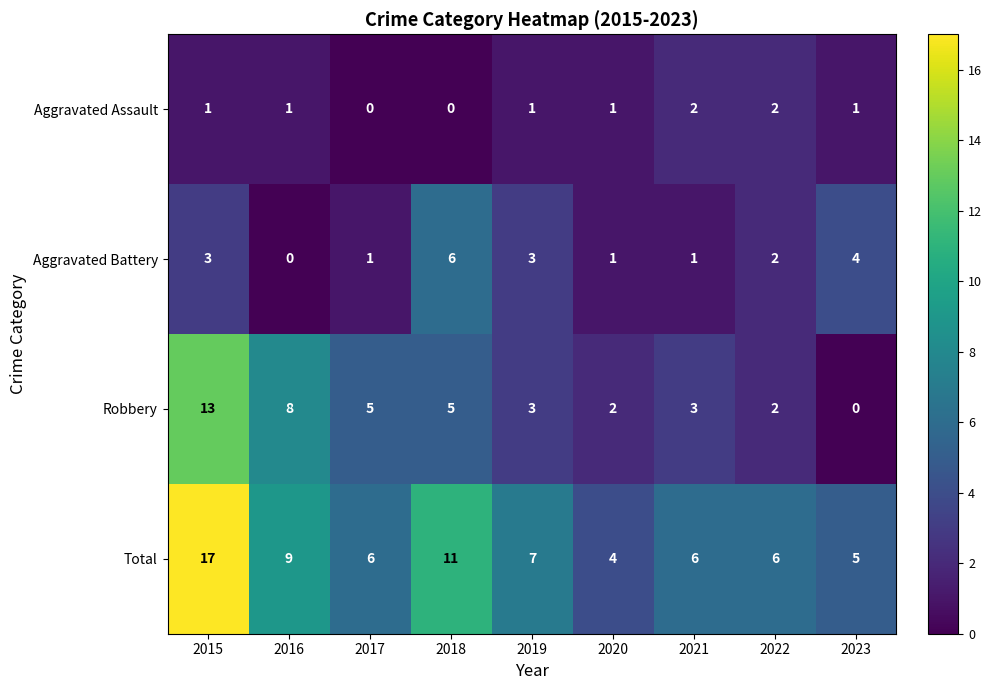

Is it true that Robbery equals 3 at 2019?

True